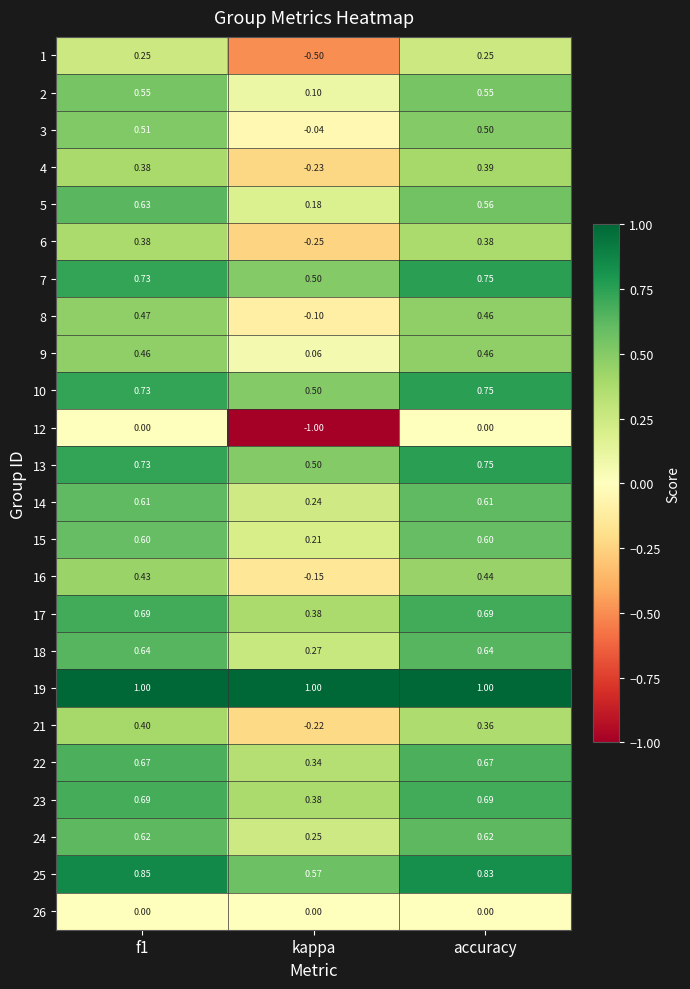

At which label is 21 closest to 0?

kappa